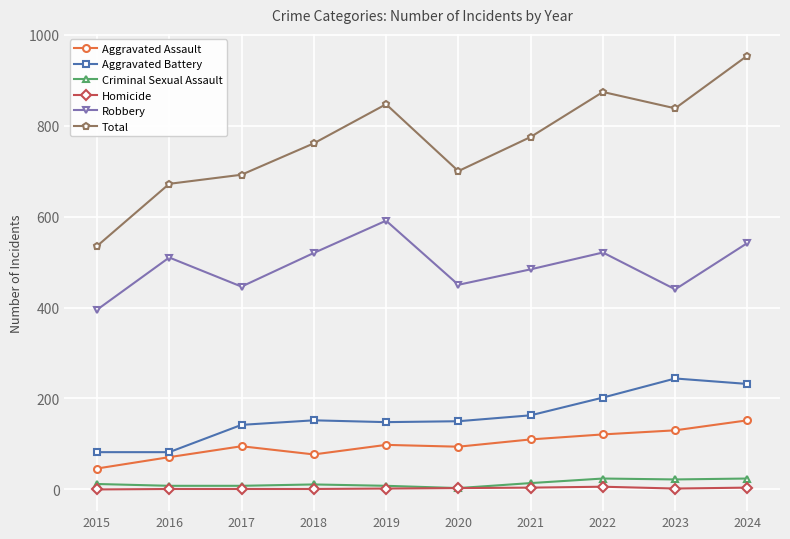

How many lines are shown in the chart?

6